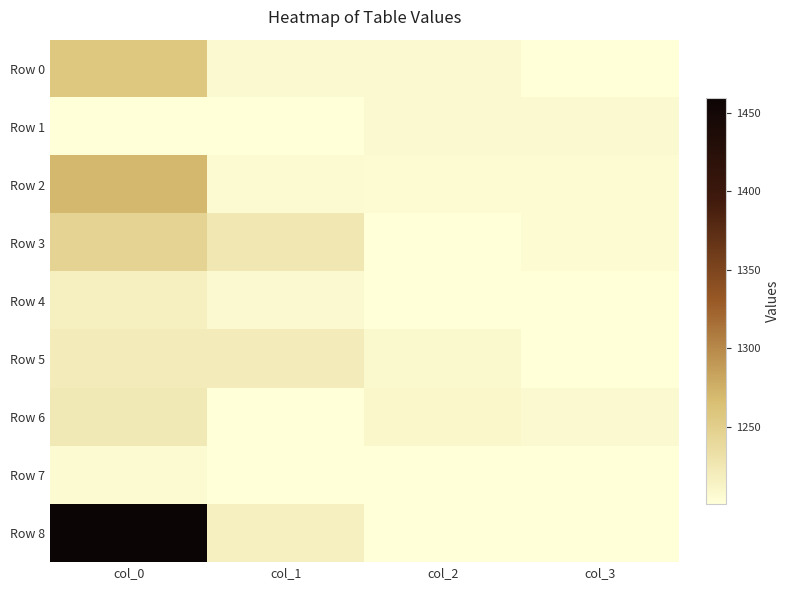

Which category has the highest value across all series?

col_0